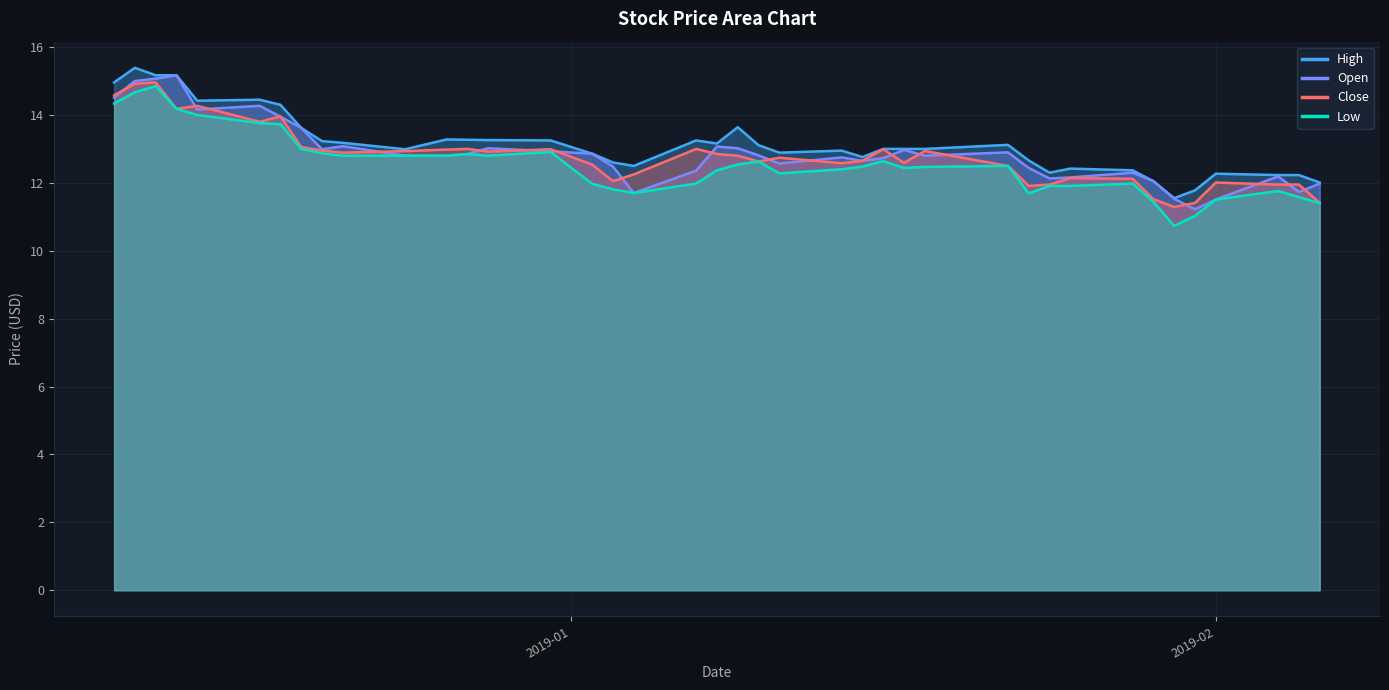

What is the minimum value shown in the chart?

10.7